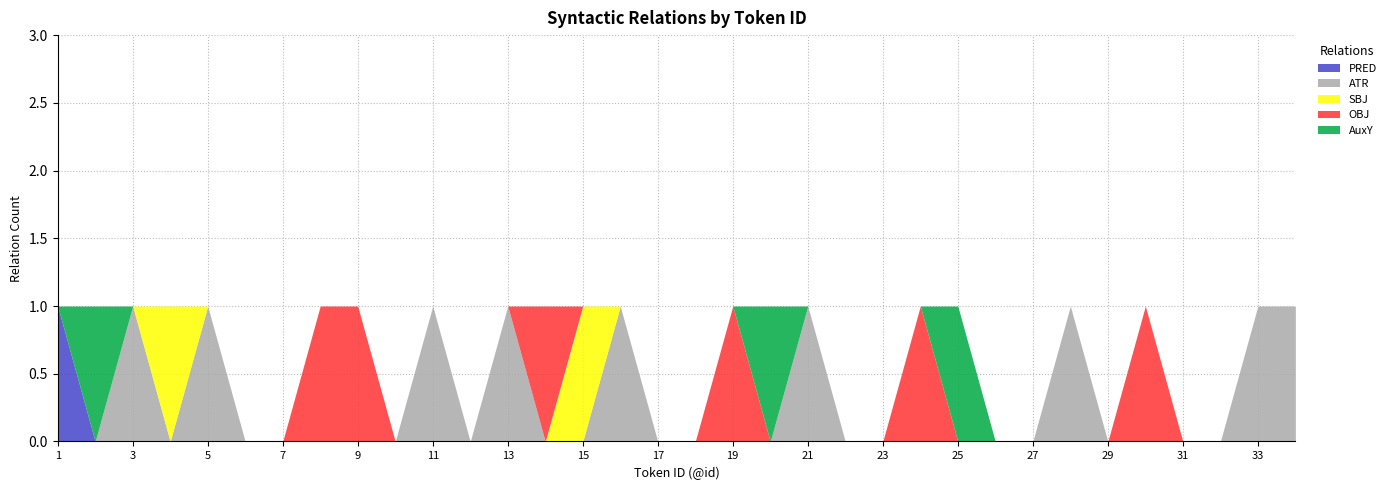

What is the sum of the ATR values at 5 and 20?

1